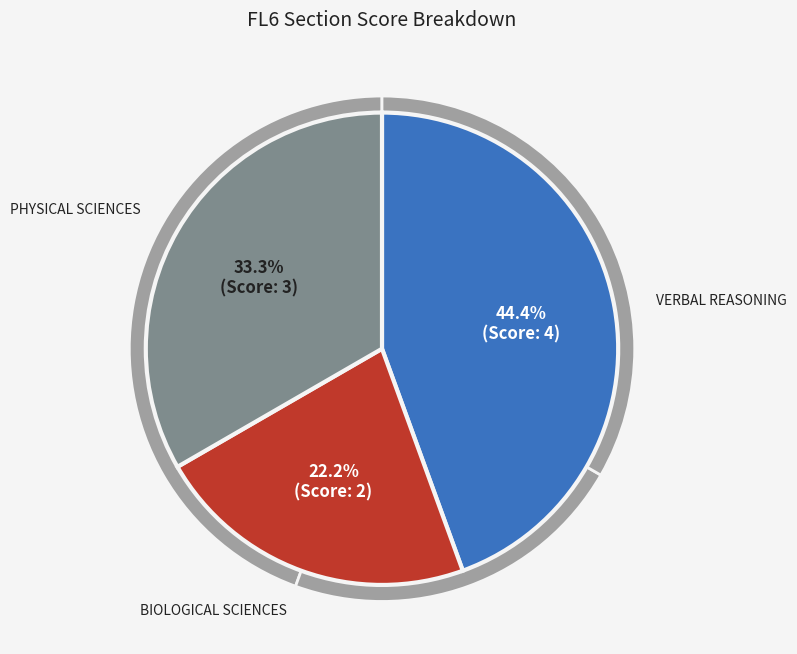

What percentage is NOT represented by verbReas?

55.6%